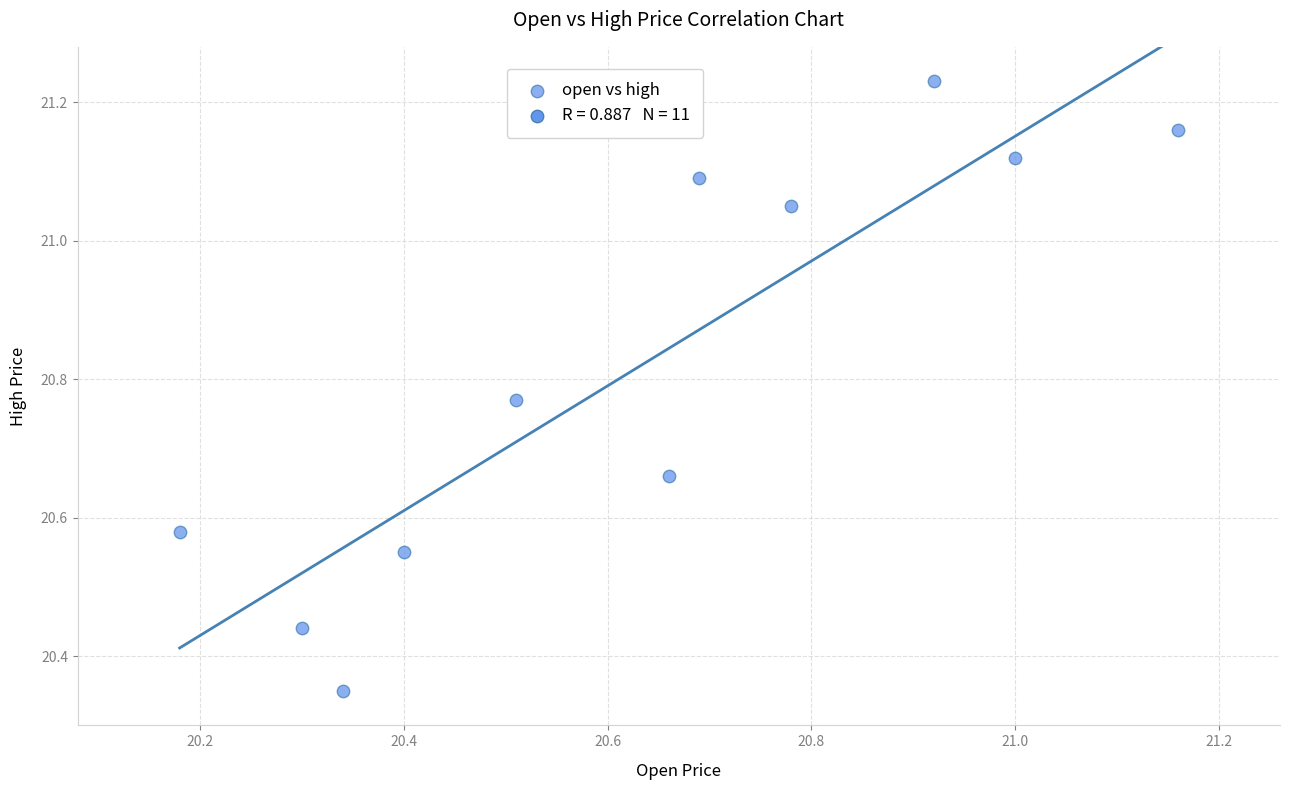

What is the range of X values (max minus min)?

1.0